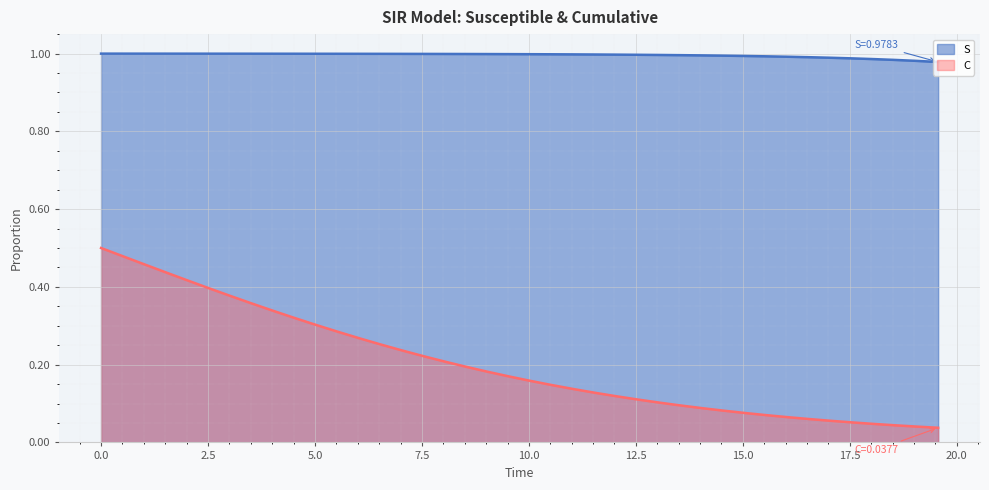

What is the value of the S point at the 39th from the left?

1.0